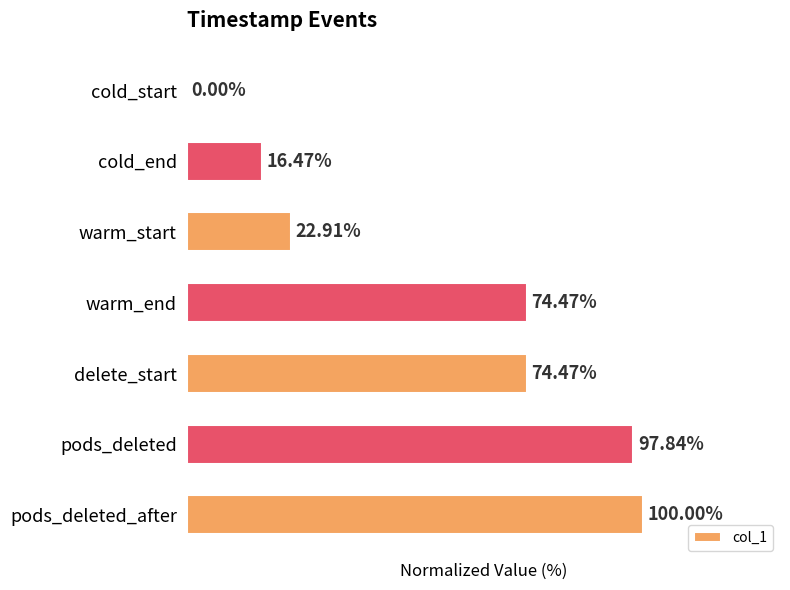

At which category does the chart reach its peak across all series?

pods_deleted_after